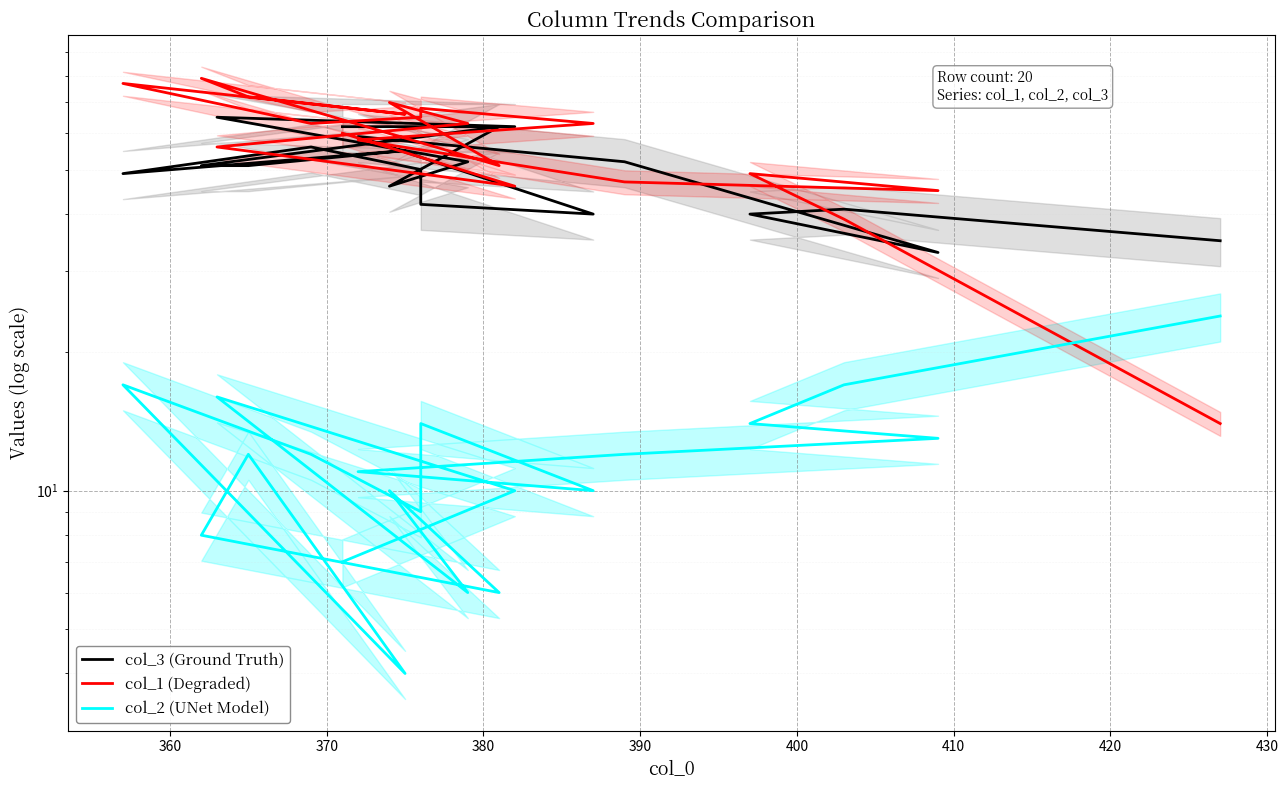

True or false: col_2 (UNet Model) has a value of 18 at 12.

False